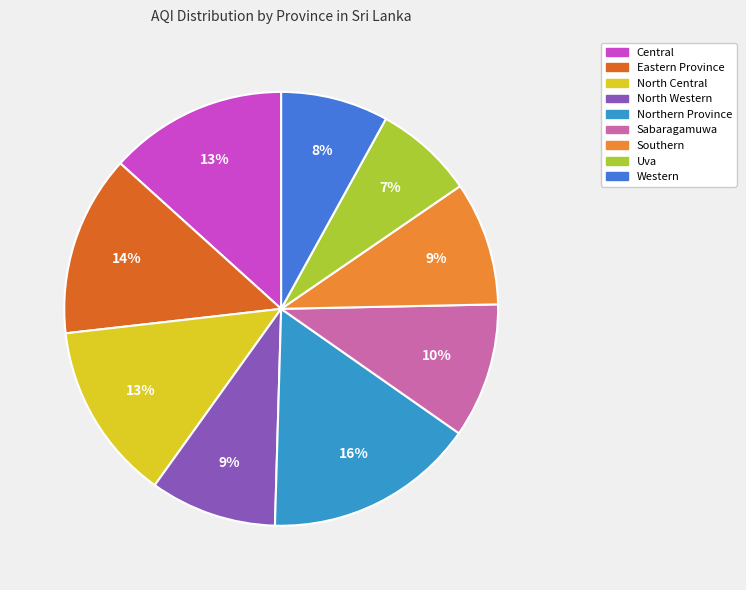

How many segments does this pie chart have?

9